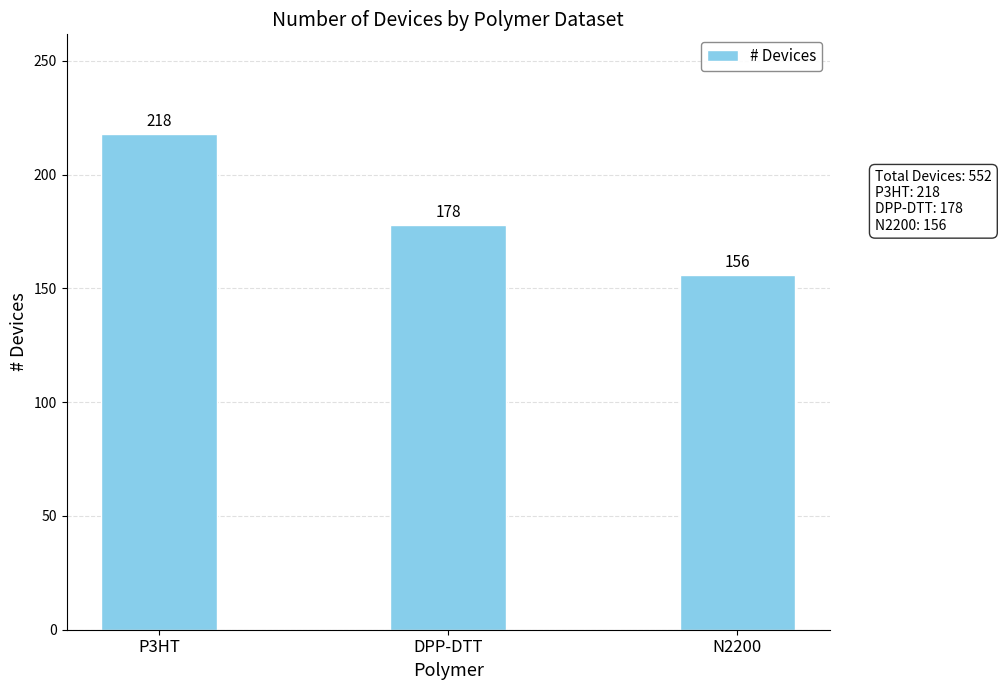

What position from the left is N2200?

3